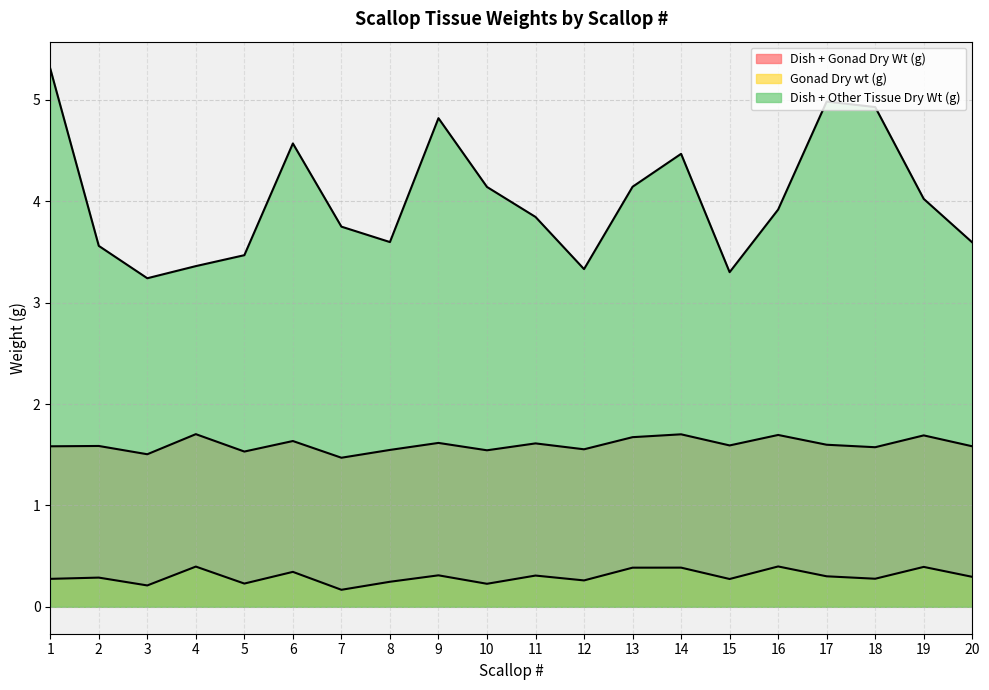

How many interior local valleys does the Dish + Other Tissue Dry Wt (g) series have?

4